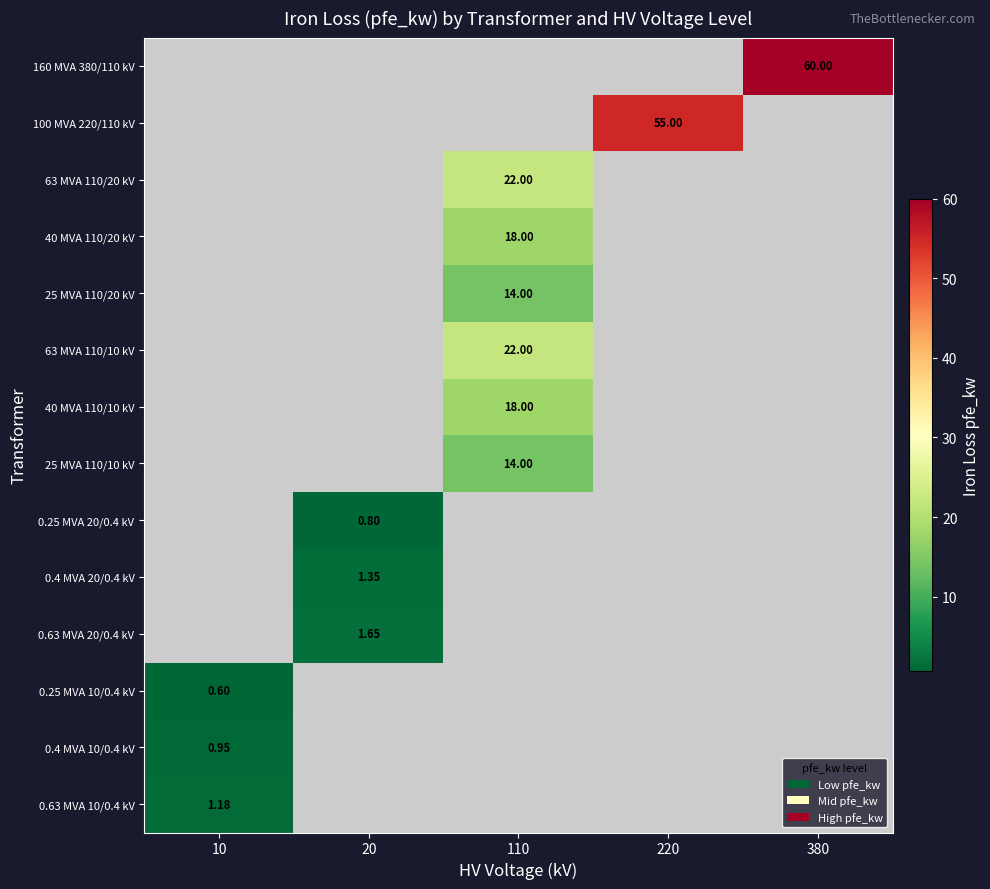

What is the maximum value for 0.63 MVA 10/0.4 kV?

1.2